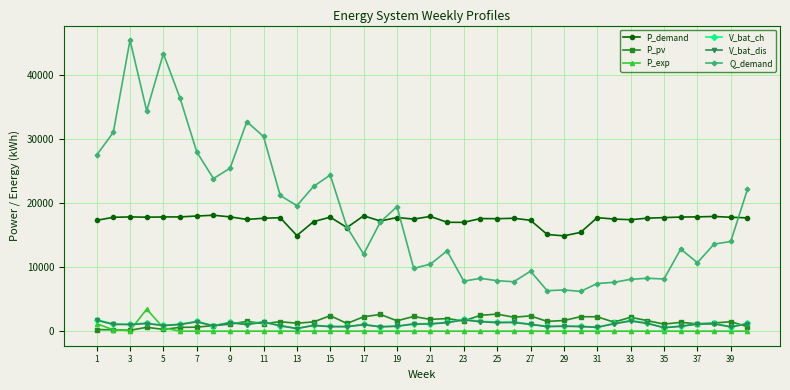

How many distinct data groups are displayed?

6